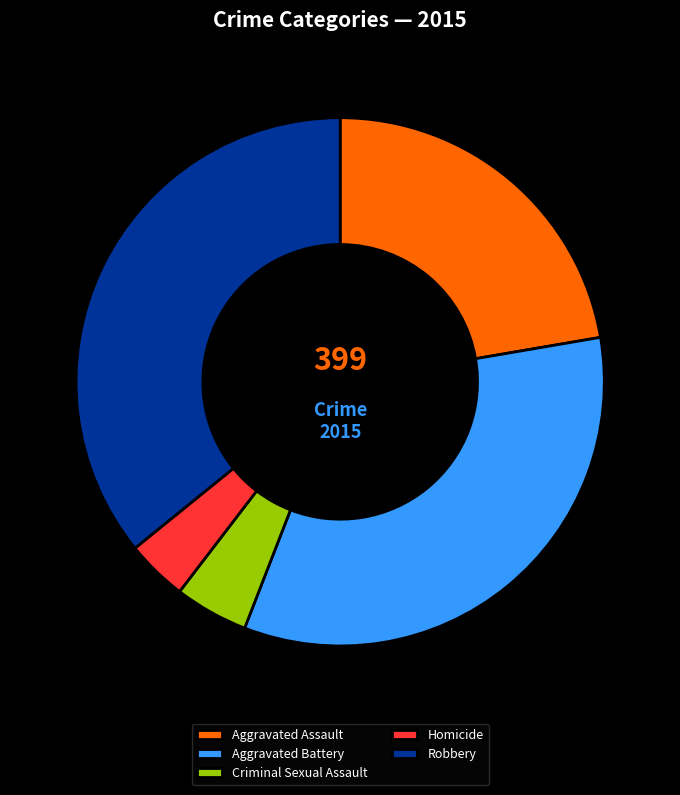

True or false: Aggravated Assault accounts for 22% of the total.

True